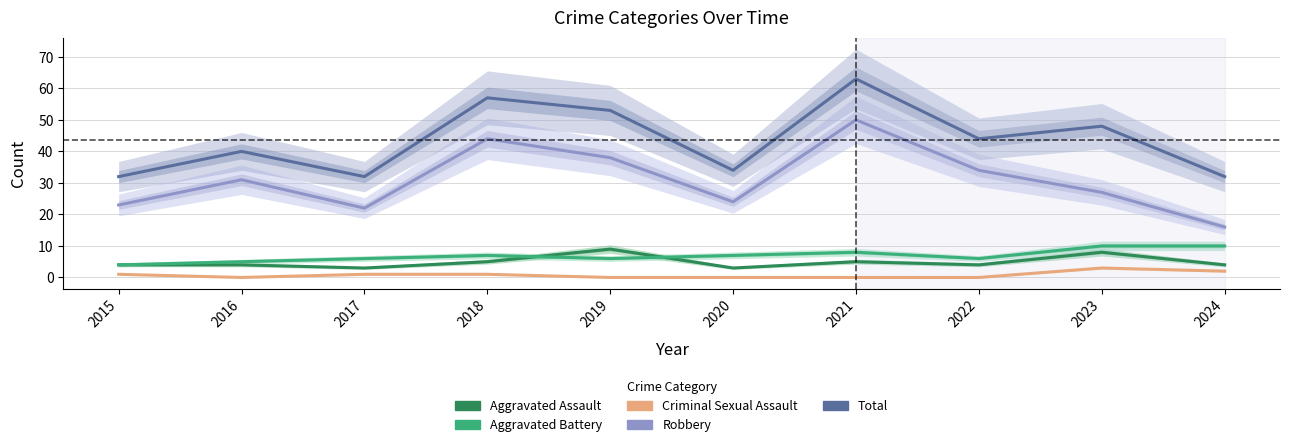

True or false: Criminal Sexual Assault and Aggravated Battery intersect in this chart.

False